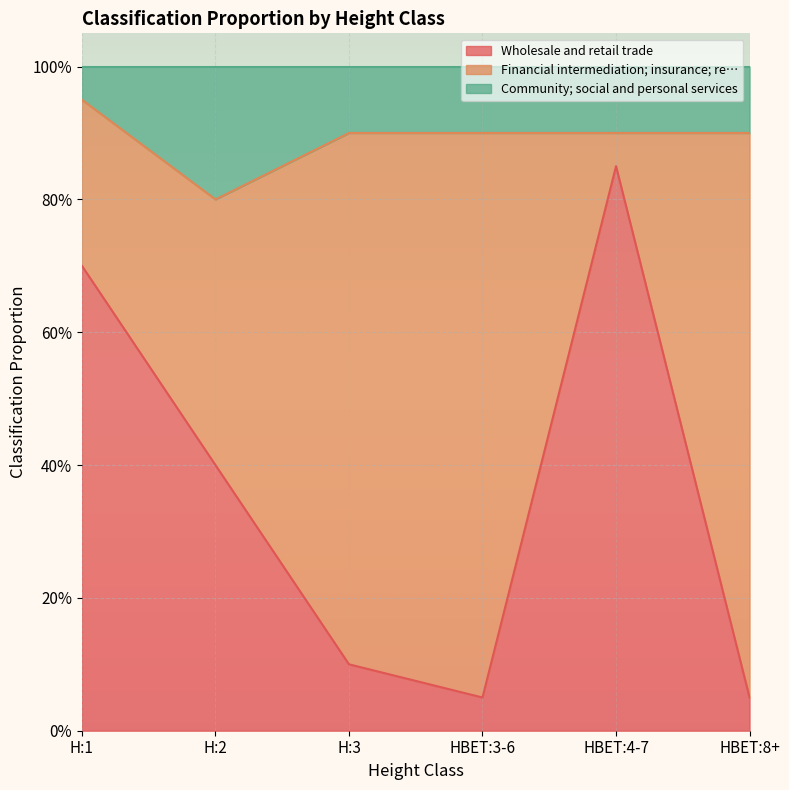

Is it true that Wholesale and retail trade equals 0.4 at H:1?

False